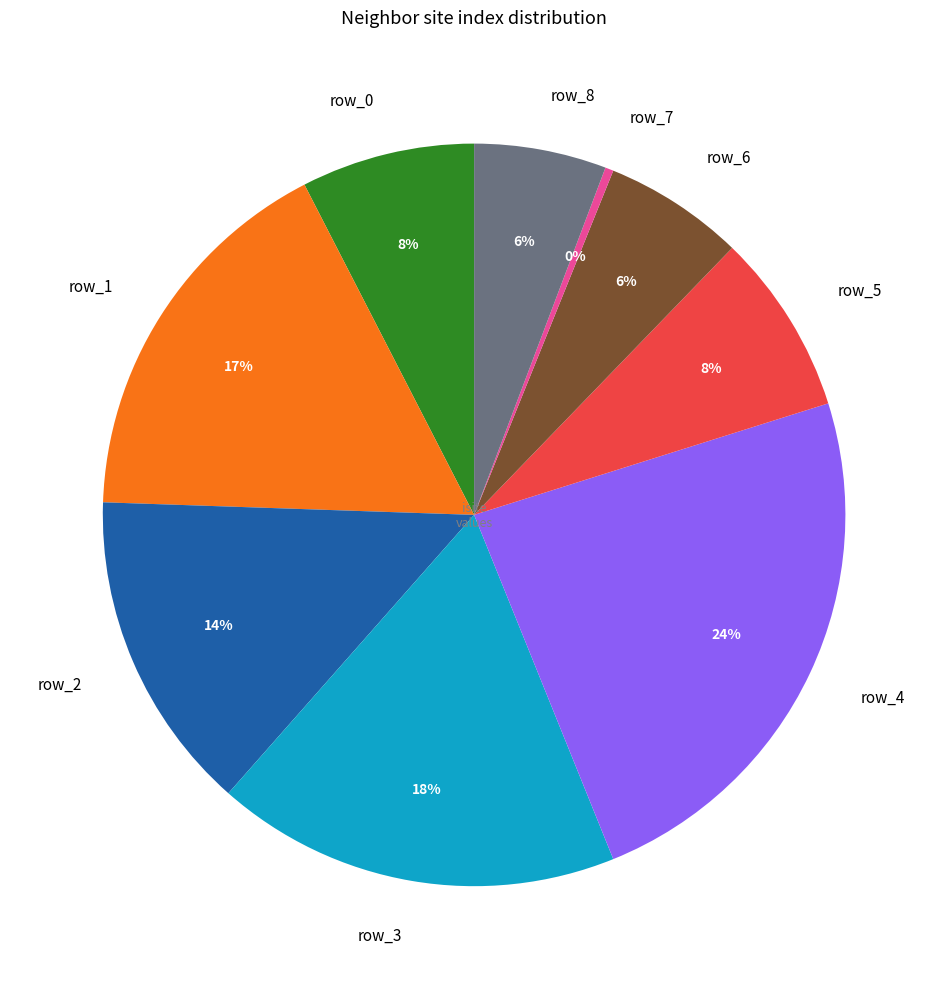

True or false: row_3 accounts for 18% of the total.

True